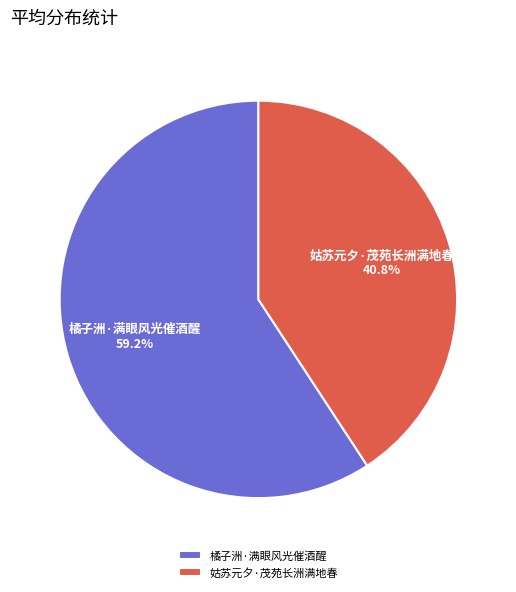

What is the ratio of the value at 姑苏元夕·茂苑长洲满地春 to the value at 橘子洲·满眼风光催酒醒?

0.7